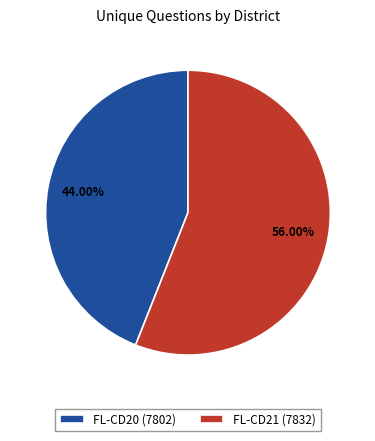

Do FL-CD20 (7802) and FL-CD21 (7832) together represent more than half of the pie?

Yes